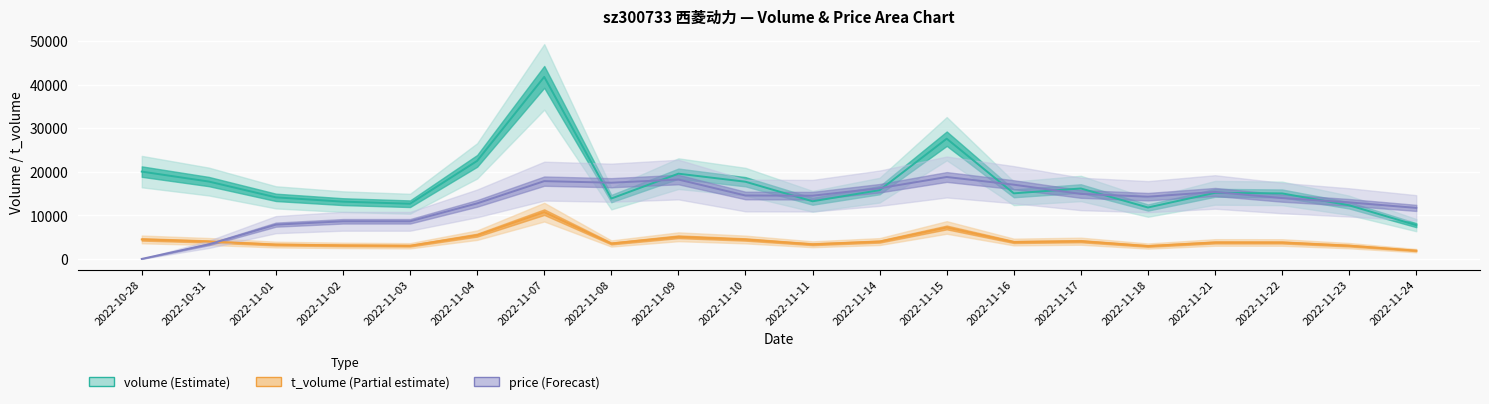

How many data points does each series have?

20